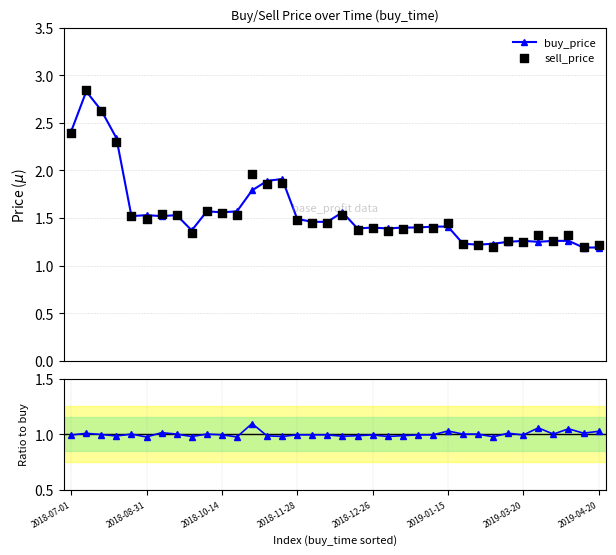

Which series has the widest spread of Y values?

sell_price